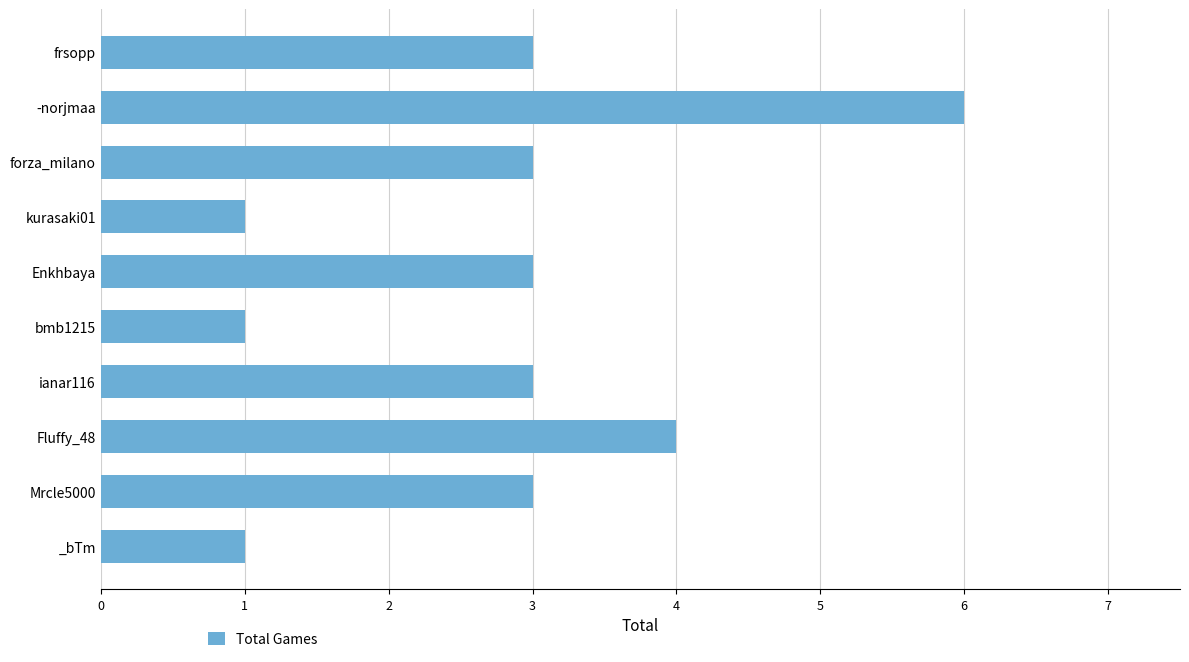

At which category does the chart reach its peak across all series?

-norjmaa